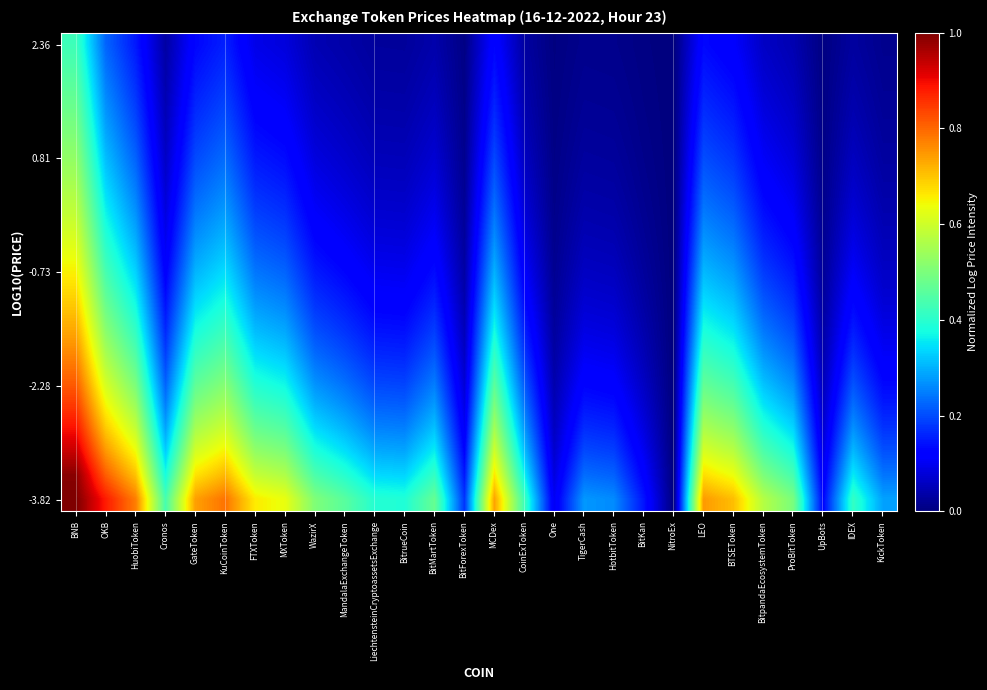

What is the greatest value displayed?

1.0